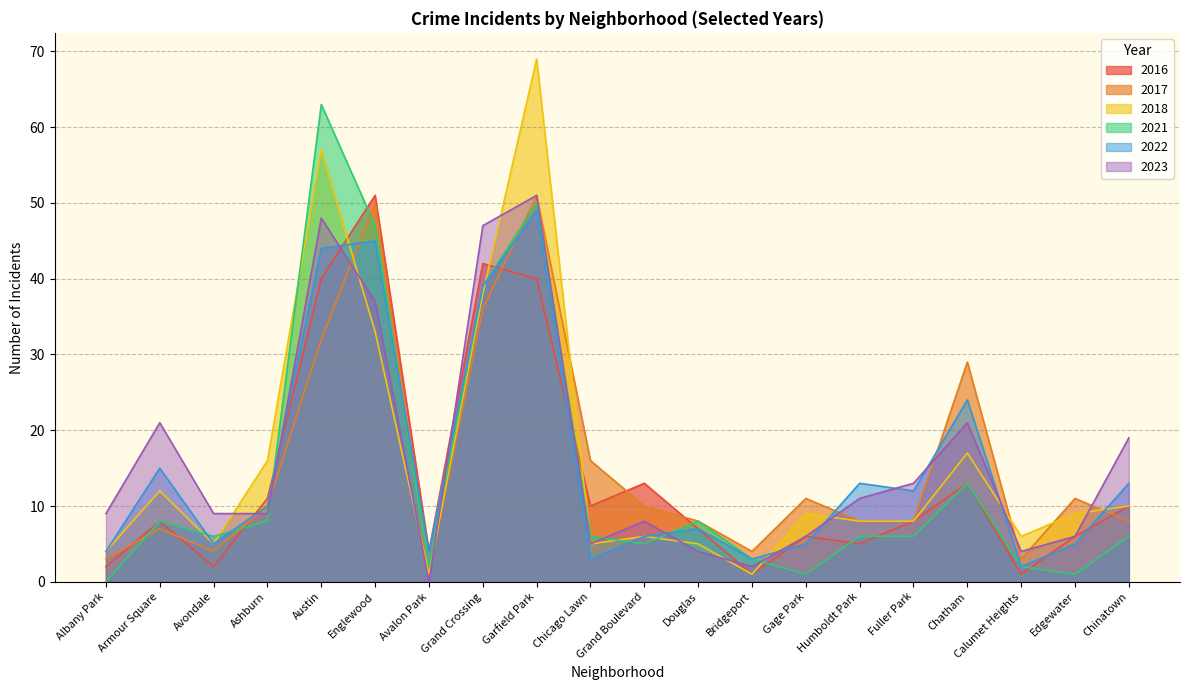

Count the number of categories in the chart.

20